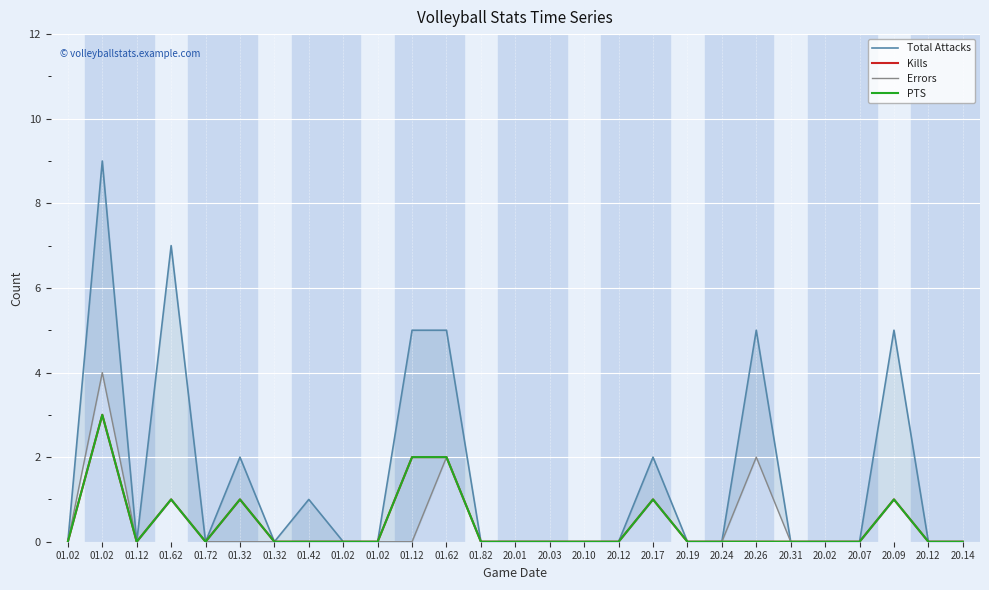

The Kills series shows 0 at 20.02. True or false?

True